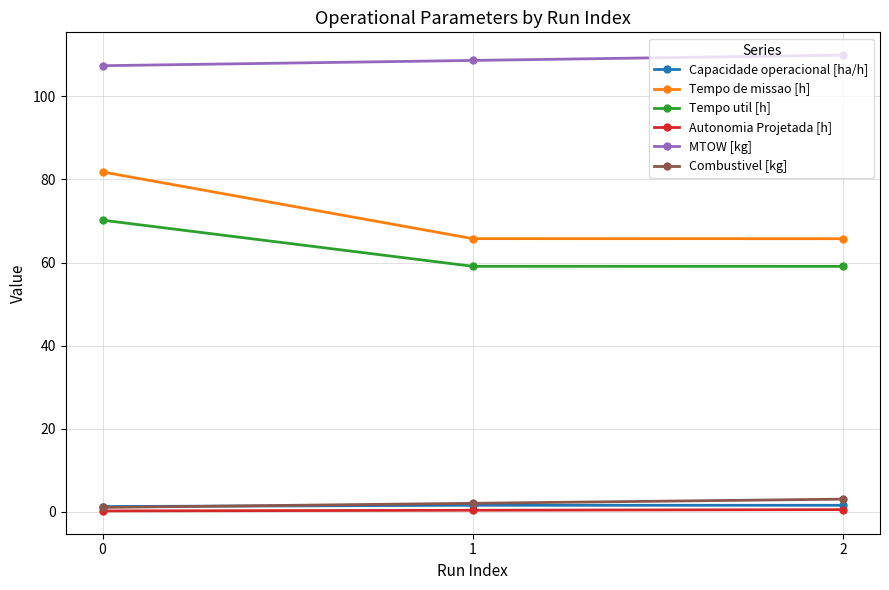

Which series changed the most between 0 and 2?

Tempo de missao [h]